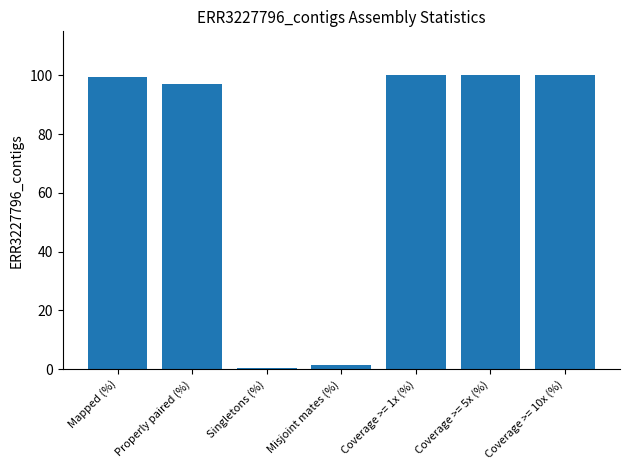

What is the greatest value displayed?

100.0